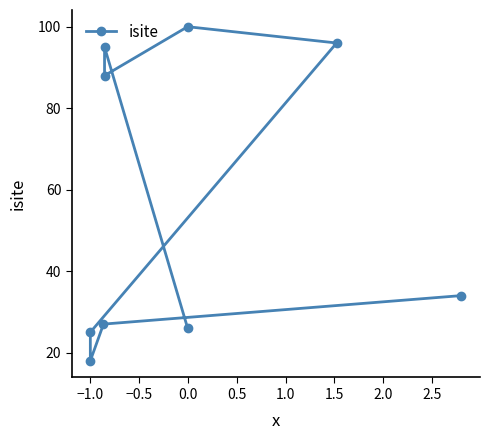

How many lines are shown in the chart?

1